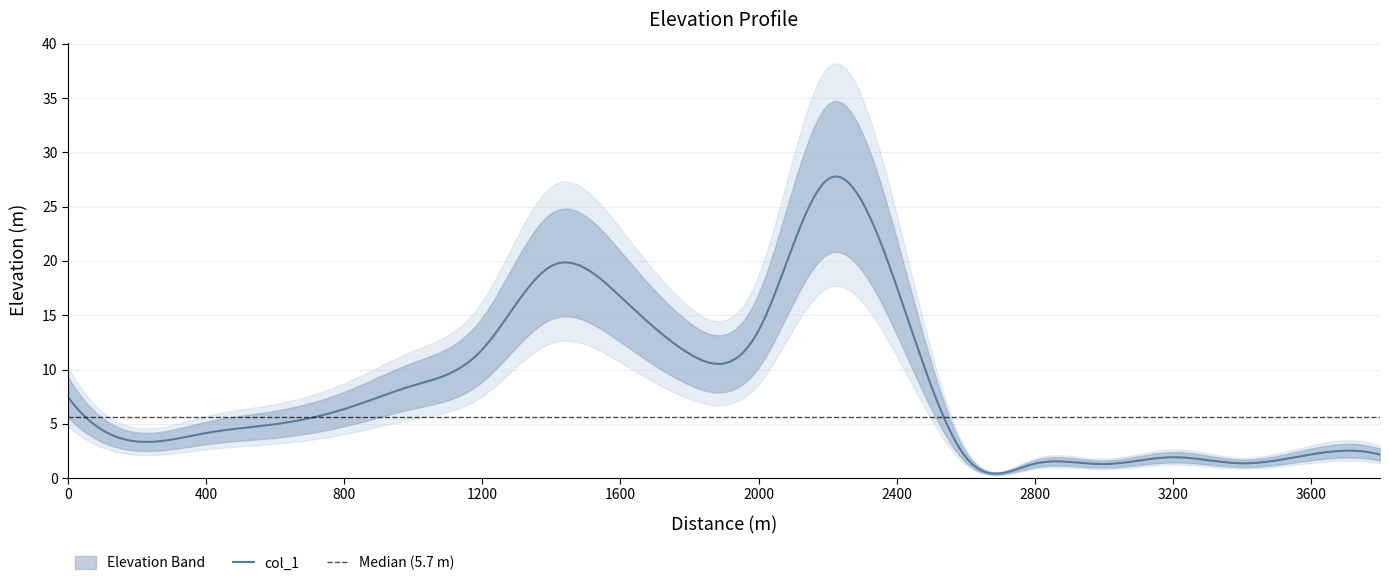

The value at 2000 is 7.6. True or false?

False